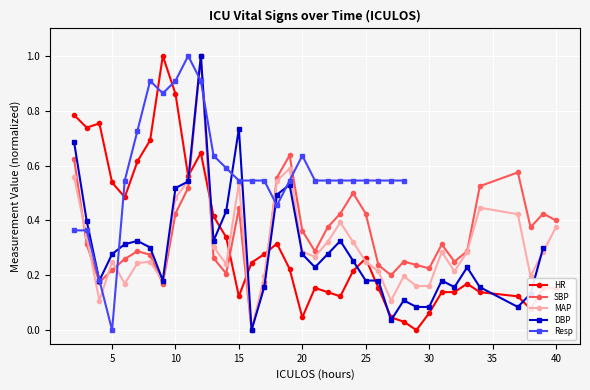

At which category does MAP reach its first local peak?

5